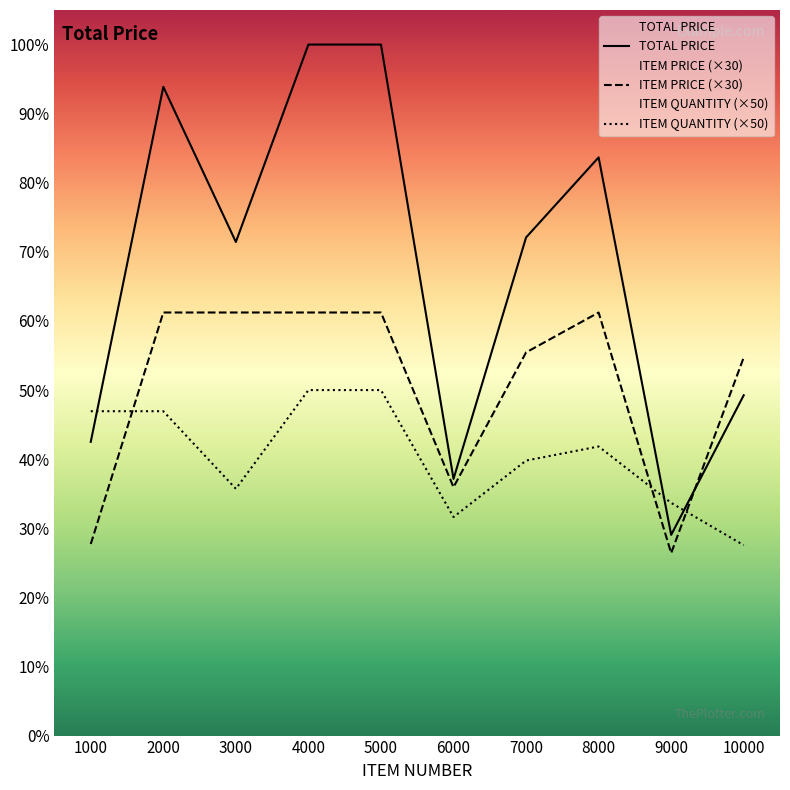

At how many categories does at least one series exceed 4749?

2